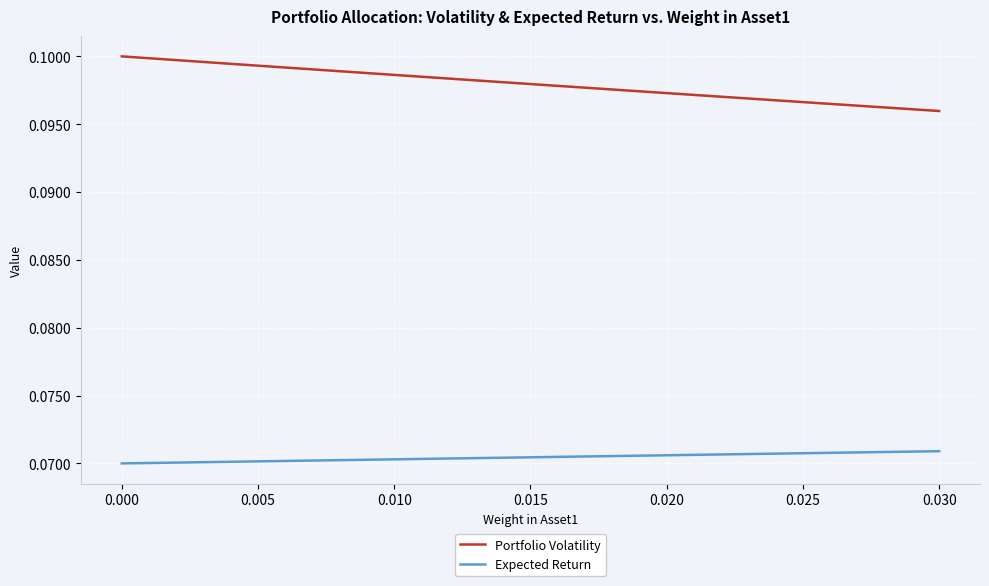

Which series has the widest spread of values?

Portfolio Volatility